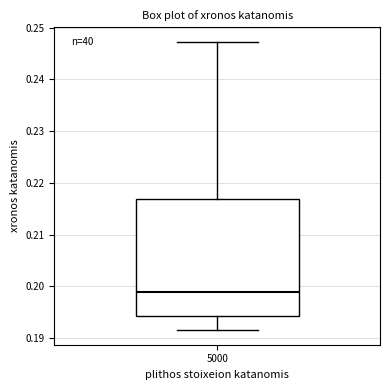

Transcribe this box plot: give where the median line is, the range the box spans, and where the two whiskers end, as read against the y-axis. The values are not printed on the chart, so give them approximately, as read against the axis.

median 0.199, box 0.194 to 0.217, whiskers 0.191 to 0.247